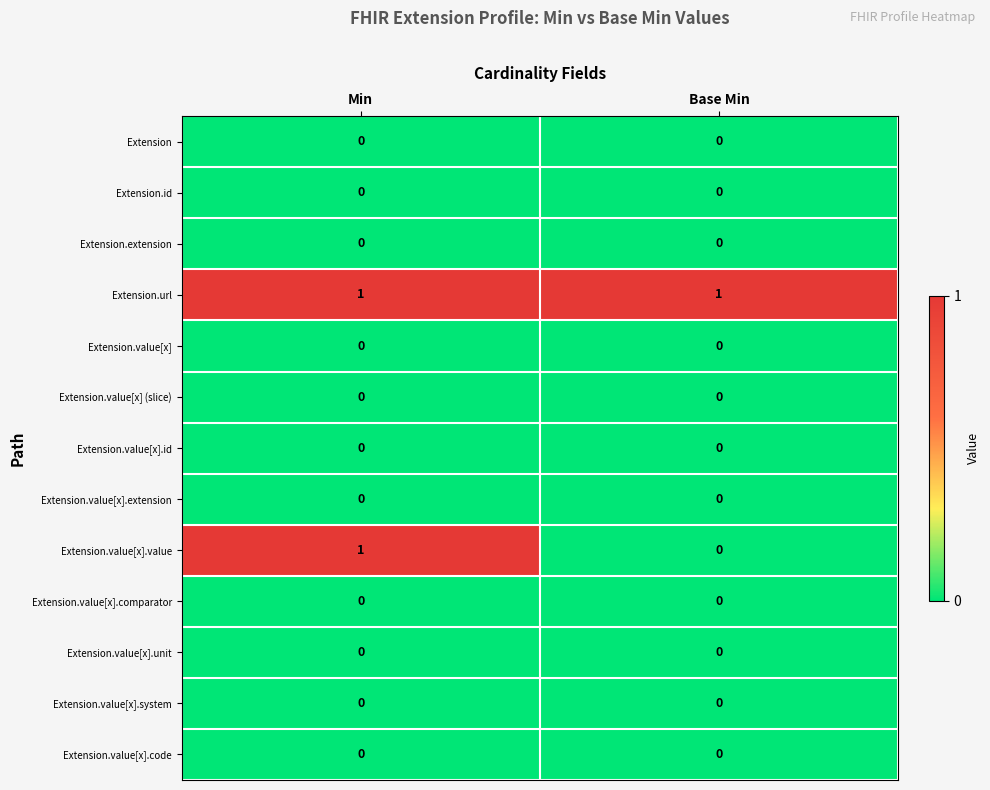

True or false: Extension.value[x].extension has a value of 0 at Base Min.

True